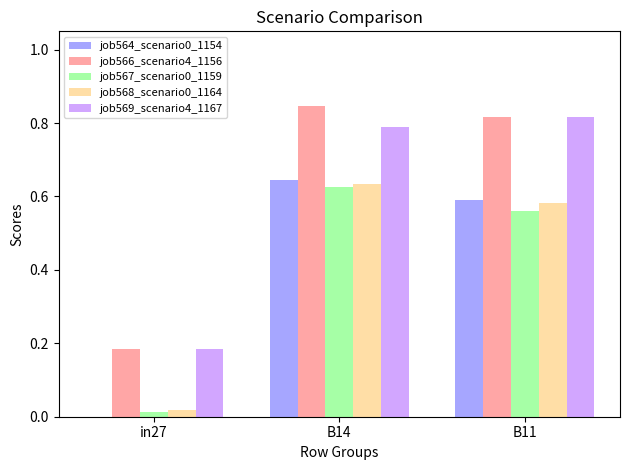

Is it true that job564_scenario0_1154 equals 0.6 at B14?

True